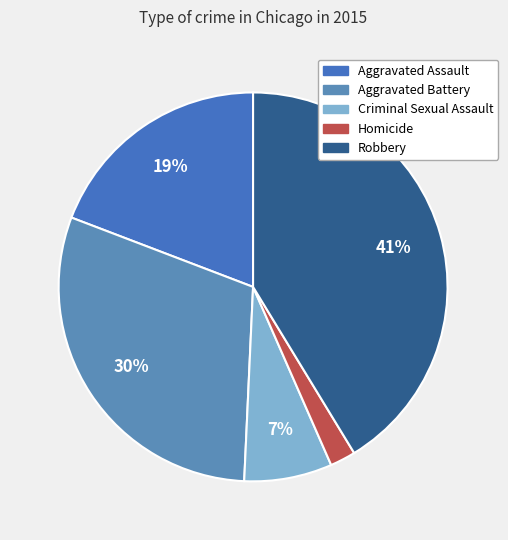

Is the sum of Homicide and Robbery greater than half?

No